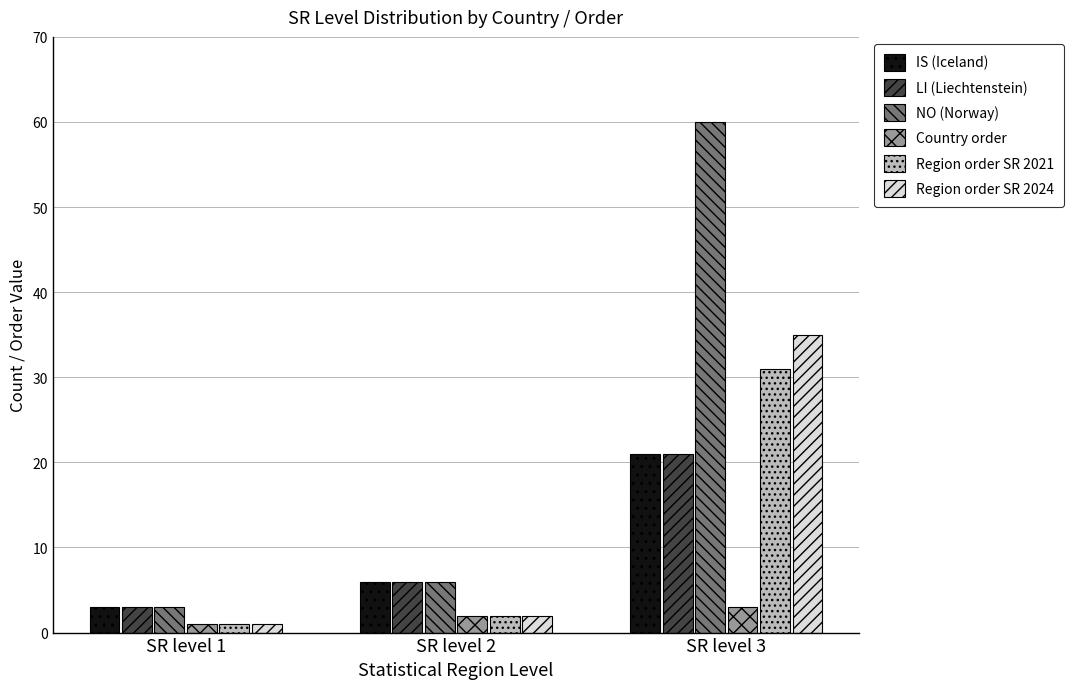

At how many categories does at least one series exceed 15?

1